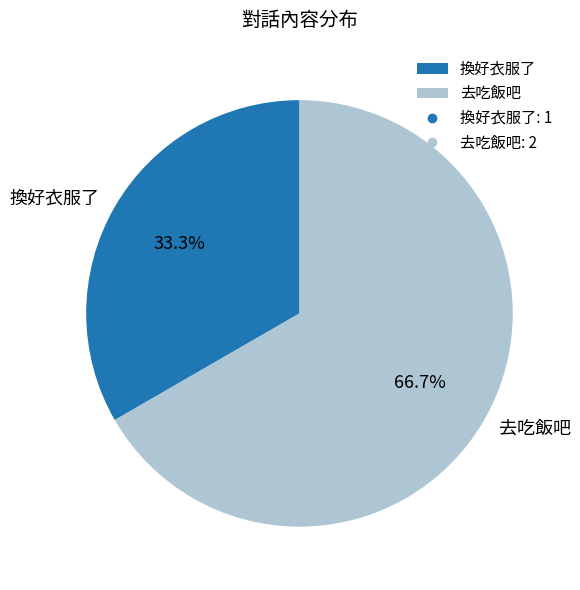

Does 換好衣服了 represent more than half of the total?

No